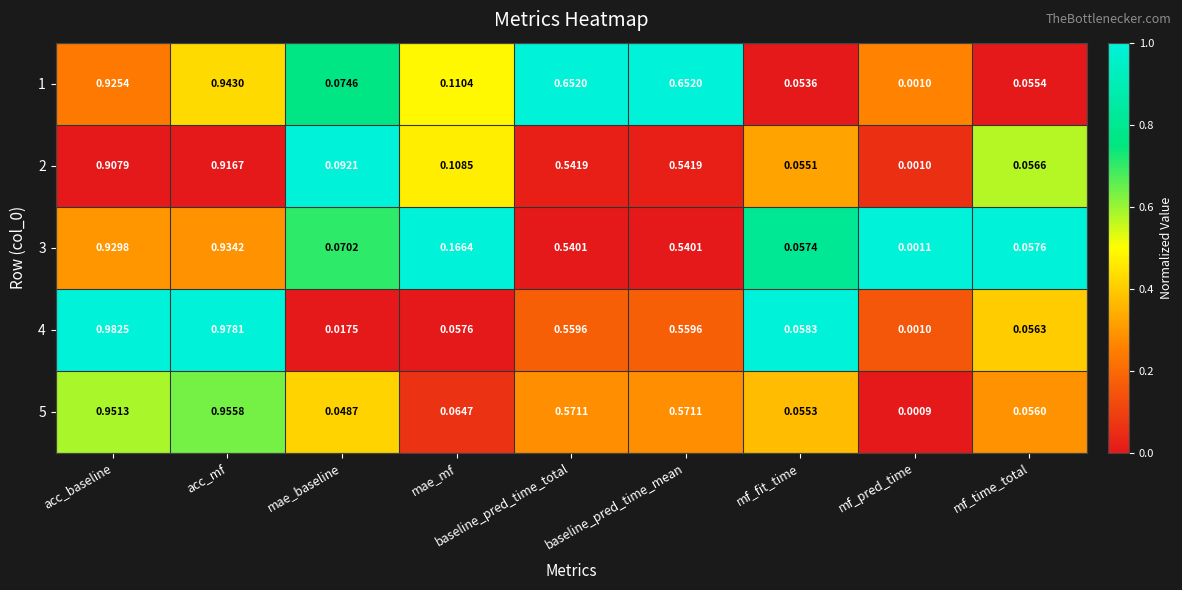

Is the value of 1 at mae_mf greater than the value of 5 at baseline_pred_time_mean?

No